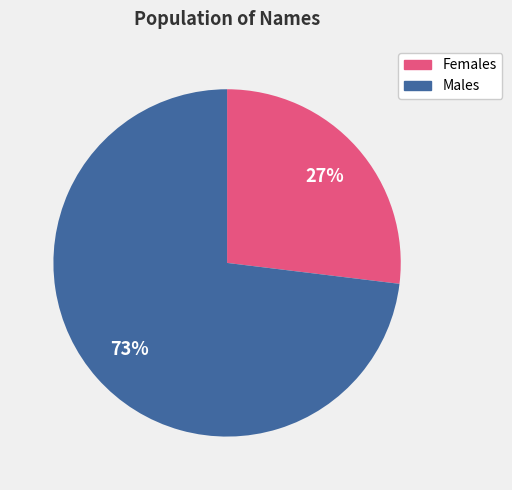

Rank the categories by value from lowest to highest.

Females, Males